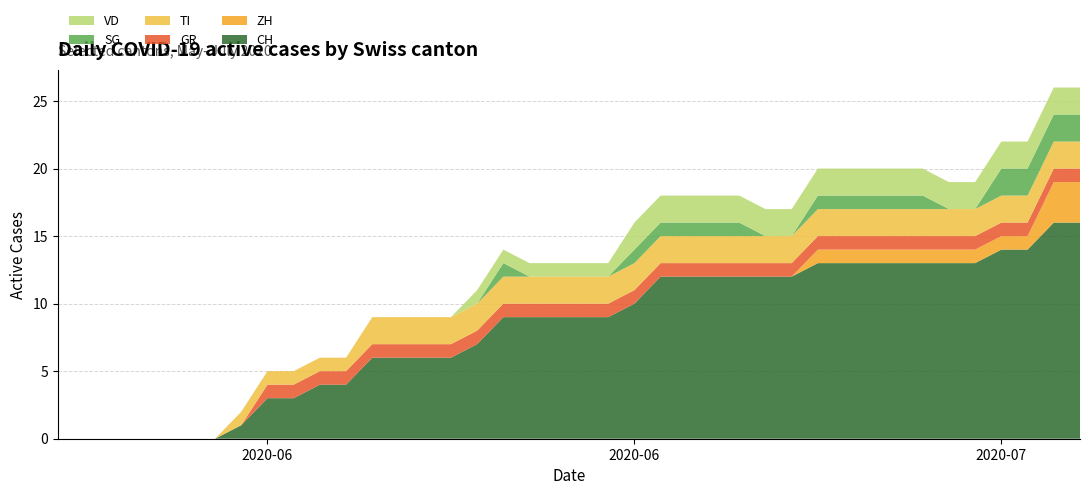

Reading left to right, extract all data points from this chart.

CH: 0	0	0	0	0	0	0	1	3	3	4	4	6	6	6	6	7	9	9	9	9	9	10	12	12	12	12	12	12	13	13	13	13	13	13	13	14	14	16	16
ZH: 0	0	0	0	0	0	0	0	0	0	0	0	0	0	0	0	0	0	0	0	0	0	0	0	0	0	0	0	0	1	1	1	1	1	1	1	1	1	3	3
GR: 0	0	0	0	0	0	0	0	1	1	1	1	1	1	1	1	1	1	1	1	1	1	1	1	1	1	1	1	1	1	1	1	1	1	1	1	1	1	1	1
TI: 0	0	0	0	0	0	0	1	1	1	1	1	2	2	2	2	2	2	2	2	2	2	2	2	2	2	2	2	2	2	2	2	2	2	2	2	2	2	2	2
SG: 0	0	0	0	0	0	0	0	0	0	0	0	0	0	0	0	0	1	0	0	0	0	1	1	1	1	1	0	0	1	1	1	1	1	0	0	2	2	2	2
VD: 0	0	0	0	0	0	0	0	0	0	0	0	0	0	0	0	1	1	1	1	1	1	2	2	2	2	2	2	2	2	2	2	2	2	2	2	2	2	2	2